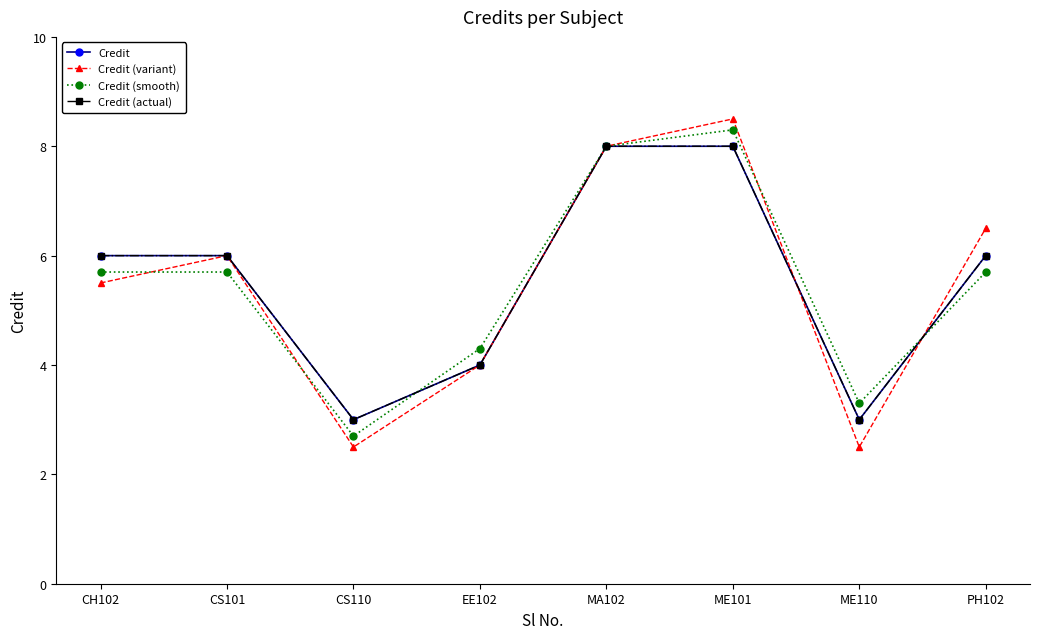

True or false: Credit (actual) and Credit cross at least once.

False